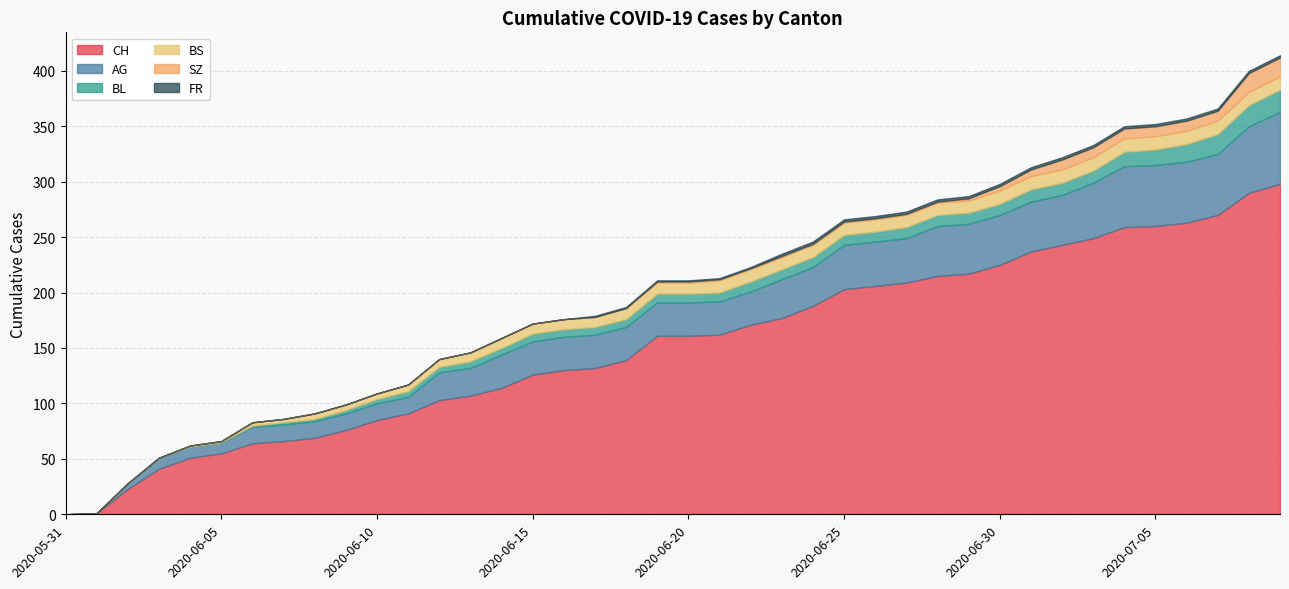

What position from the right is 2020-07-02?

8